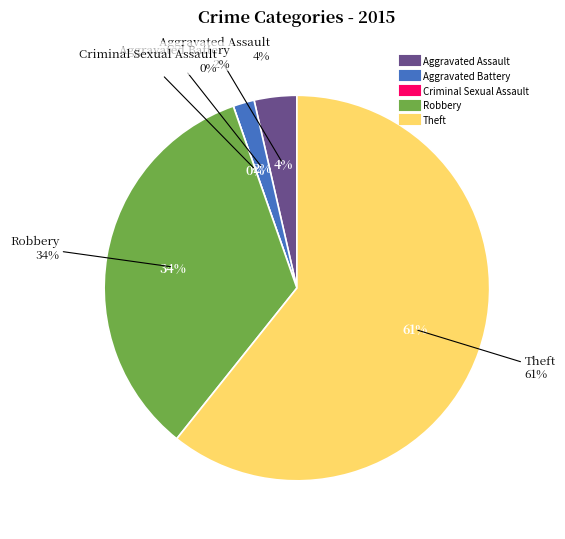

The Robbery slice represents 23% of the pie. True or false?

False